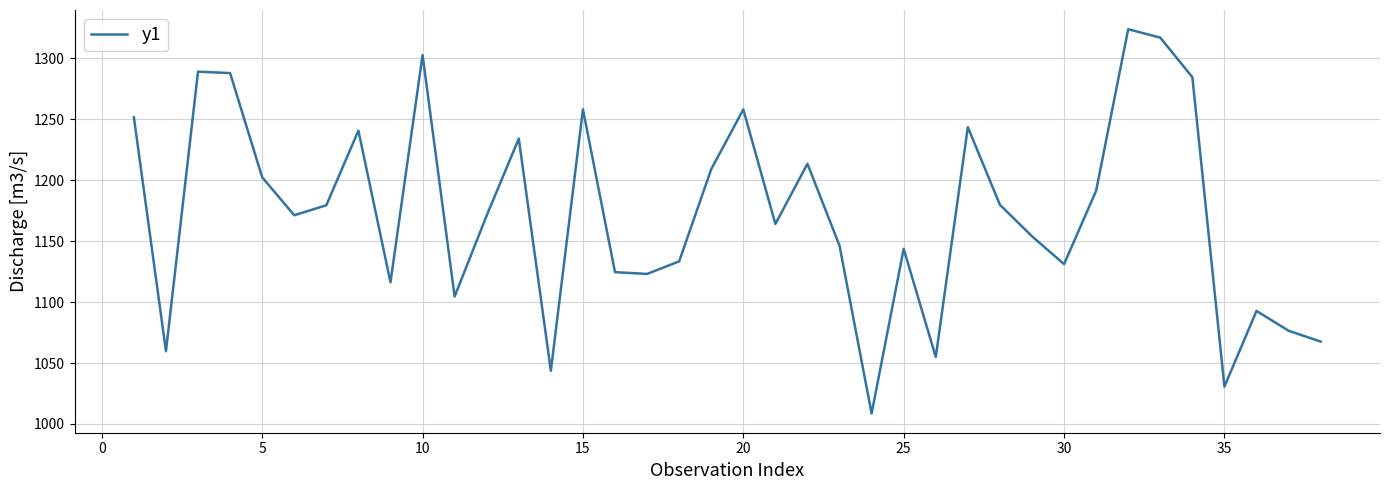

What is the maximum value shown in the chart?

1324.0